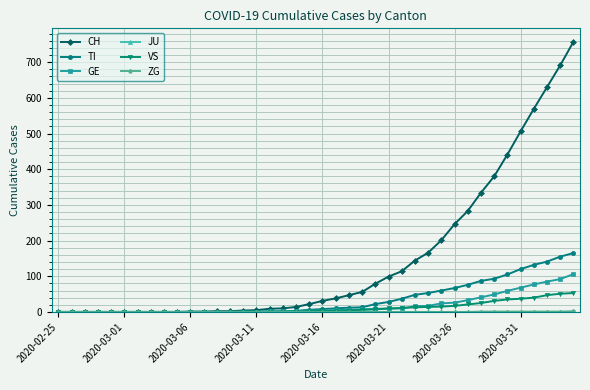

Which series has the widest spread of values?

CH